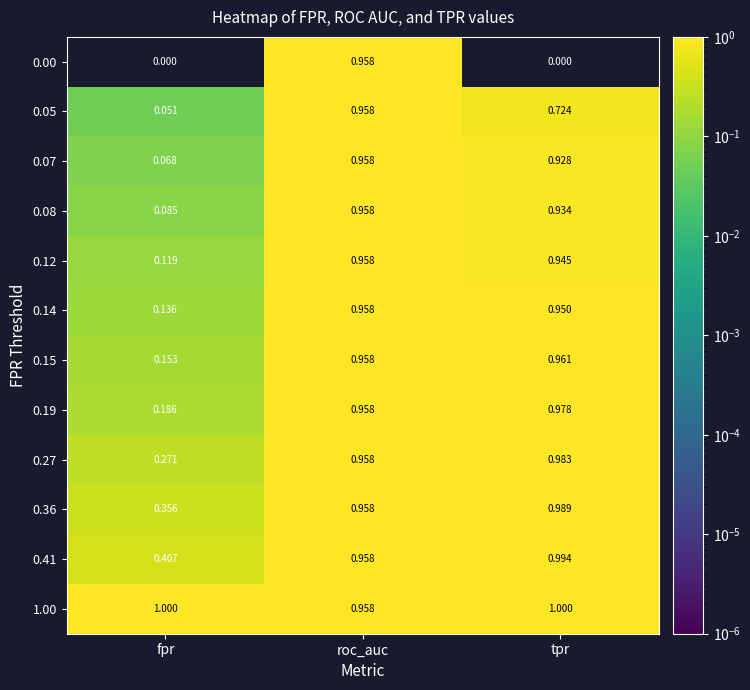

At which label is 0.15 closest to 0?

fpr